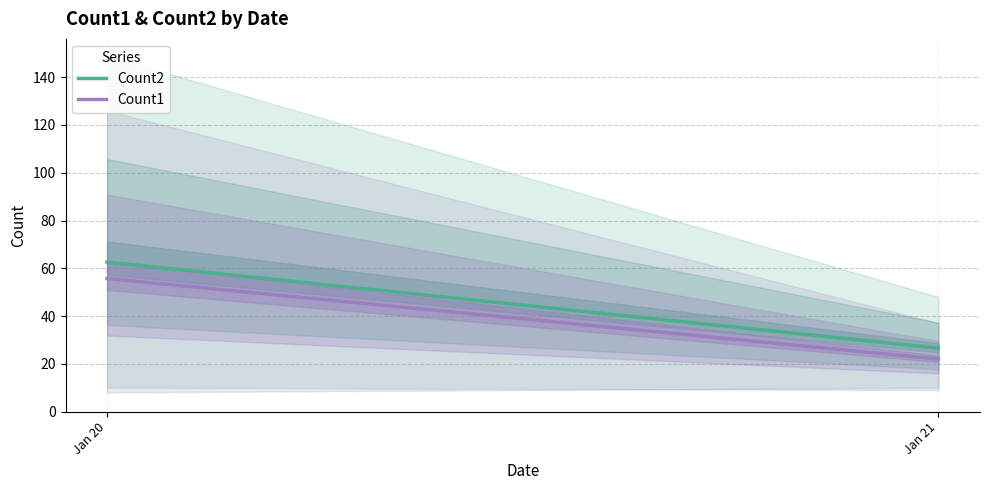

The value of Count2 at Jan 20 is 62.6. True or false?

True